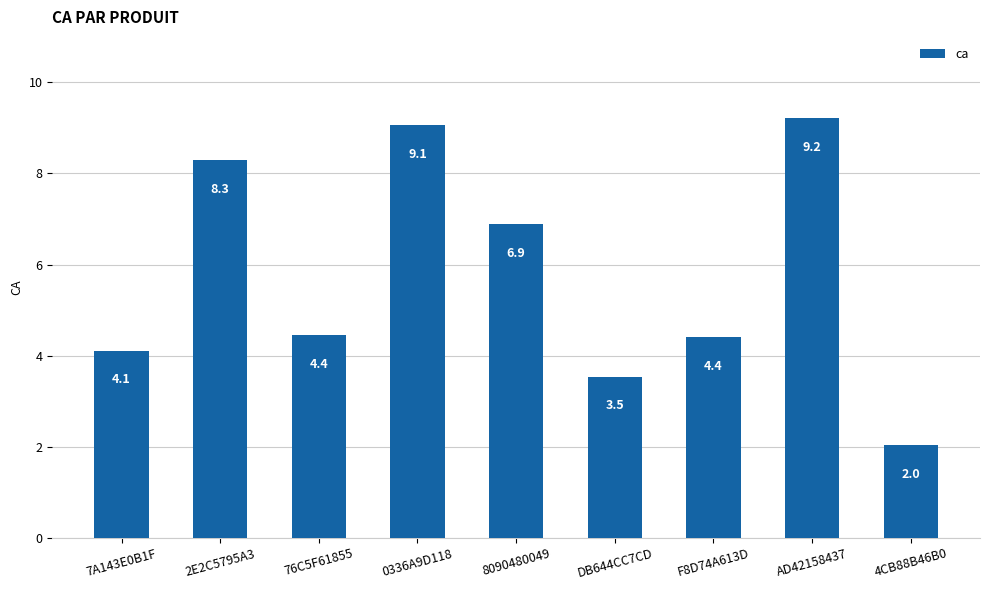

The chart shows a value of 2.7 at F8D74A613D. True or false?

False